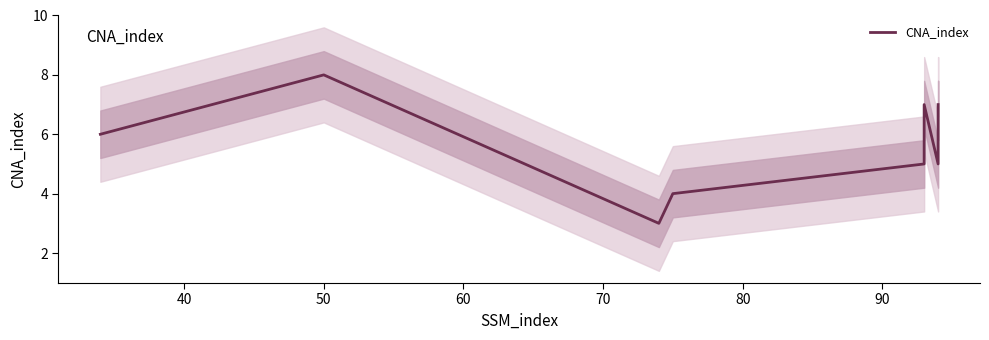

What is the difference between the maximum and minimum values?

5